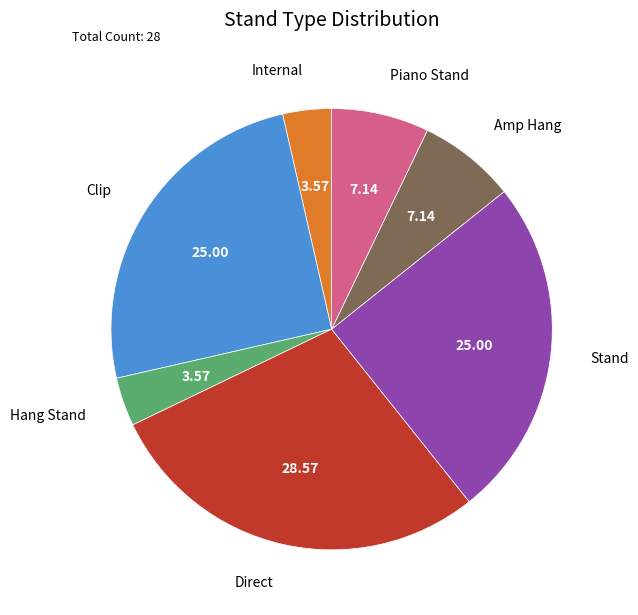

Do Piano Stand and Stand together represent more than half of the pie?

No